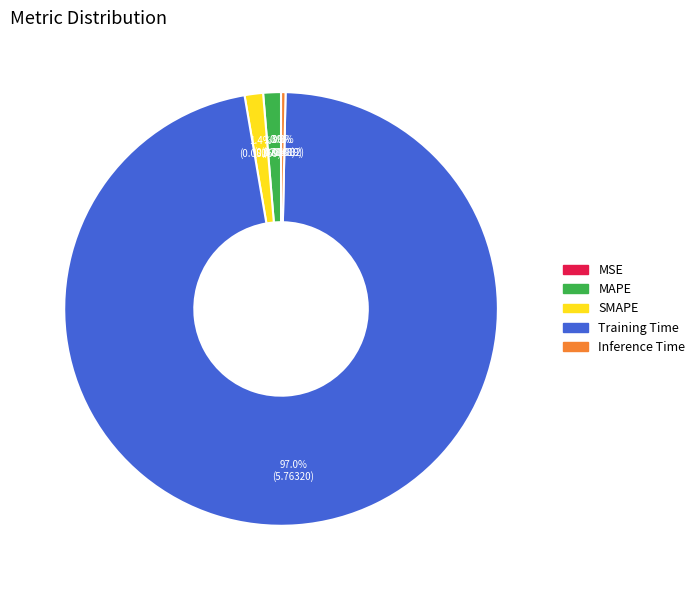

Does any single category account for the majority?

Yes